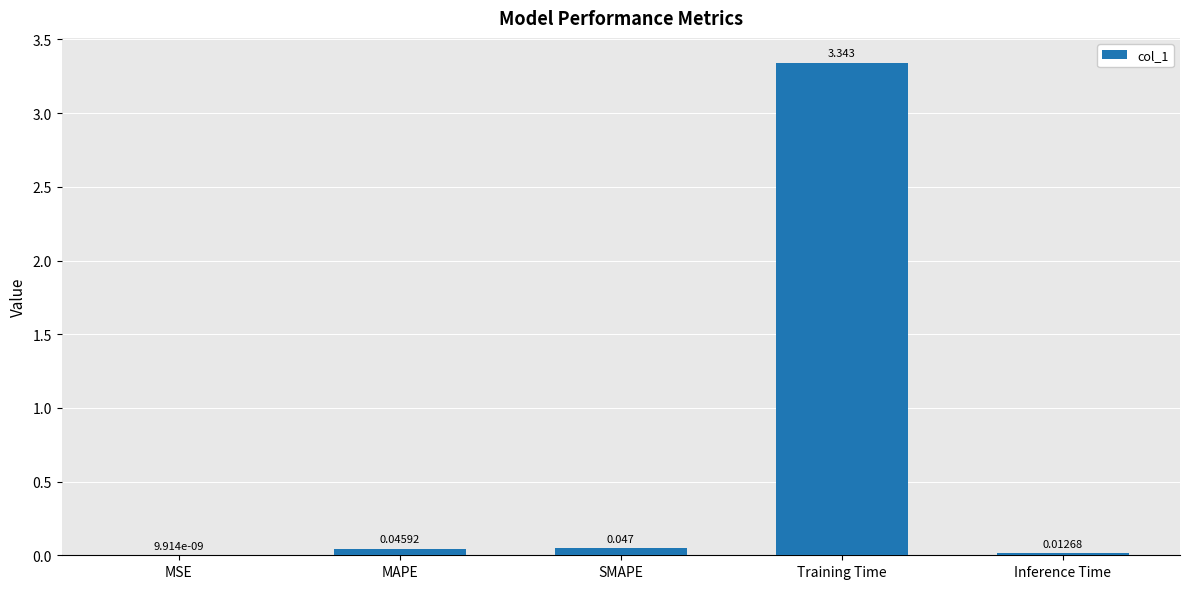

At which category does the chart reach its peak across all series?

Training Time